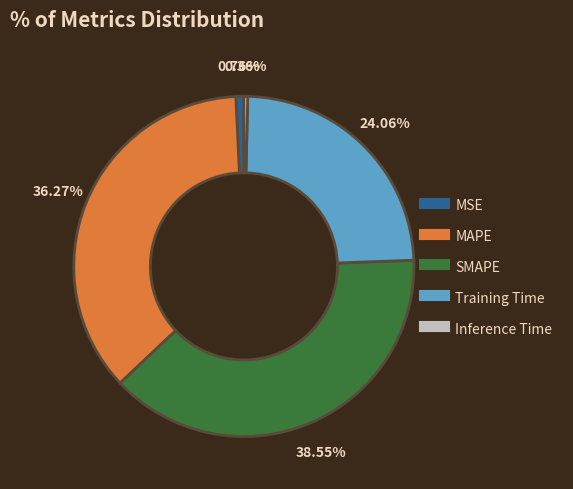

Does Training Time account for over 50% of the chart?

No